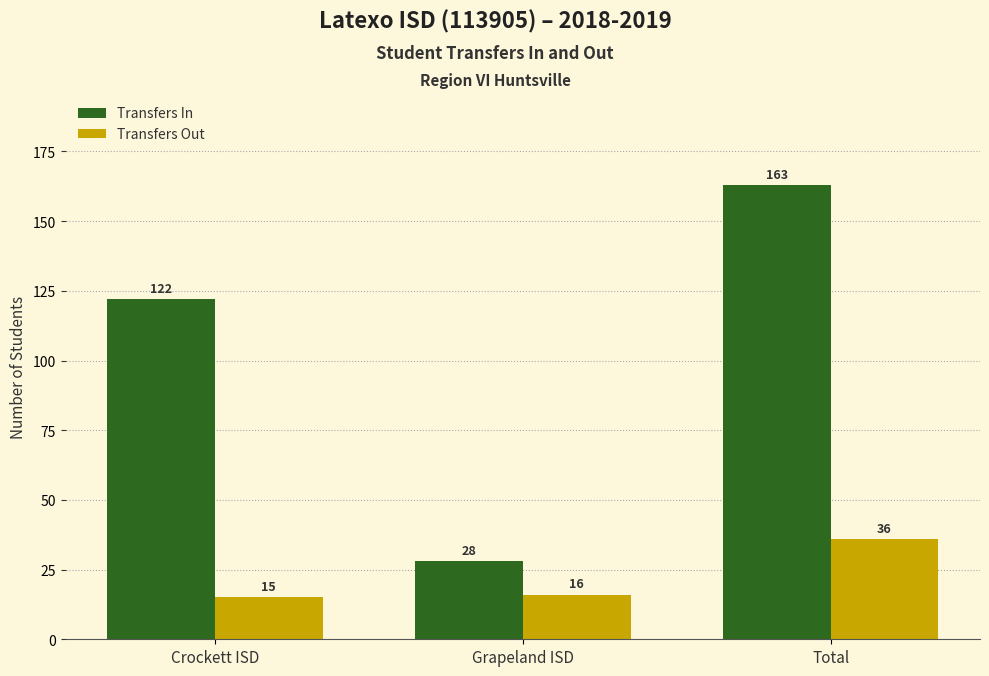

What is the sum of all Transfers In values?

313